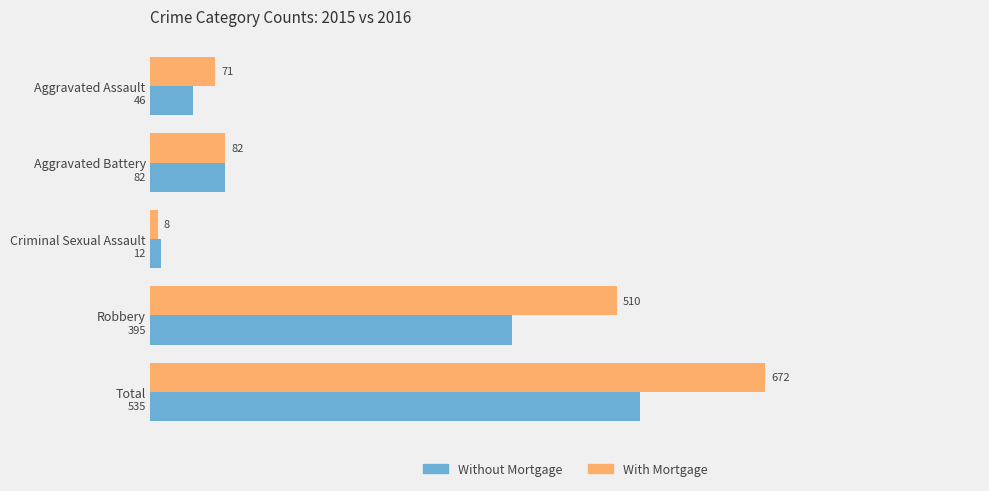

What is the minimum value shown in the chart?

8